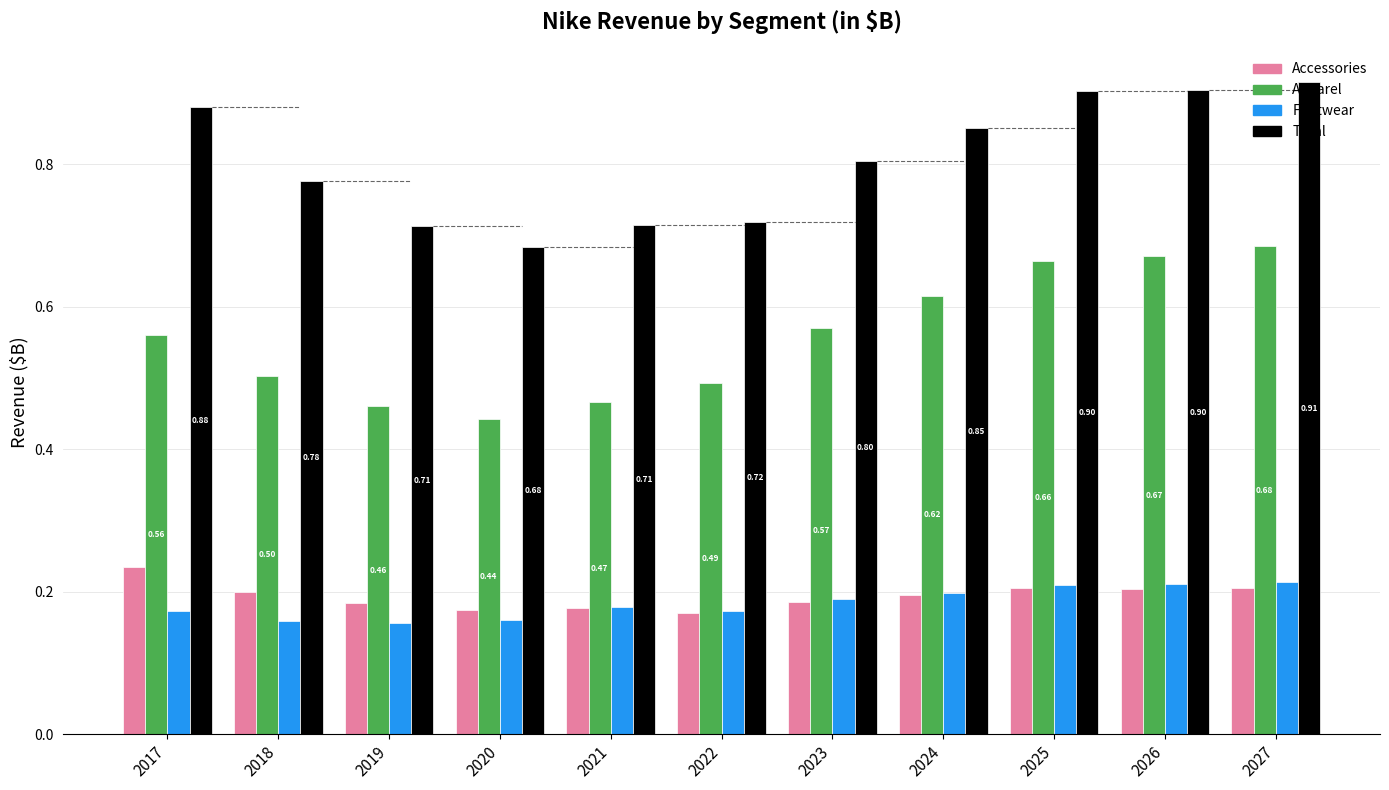

Which series has the largest range (max minus min)?

Apparel